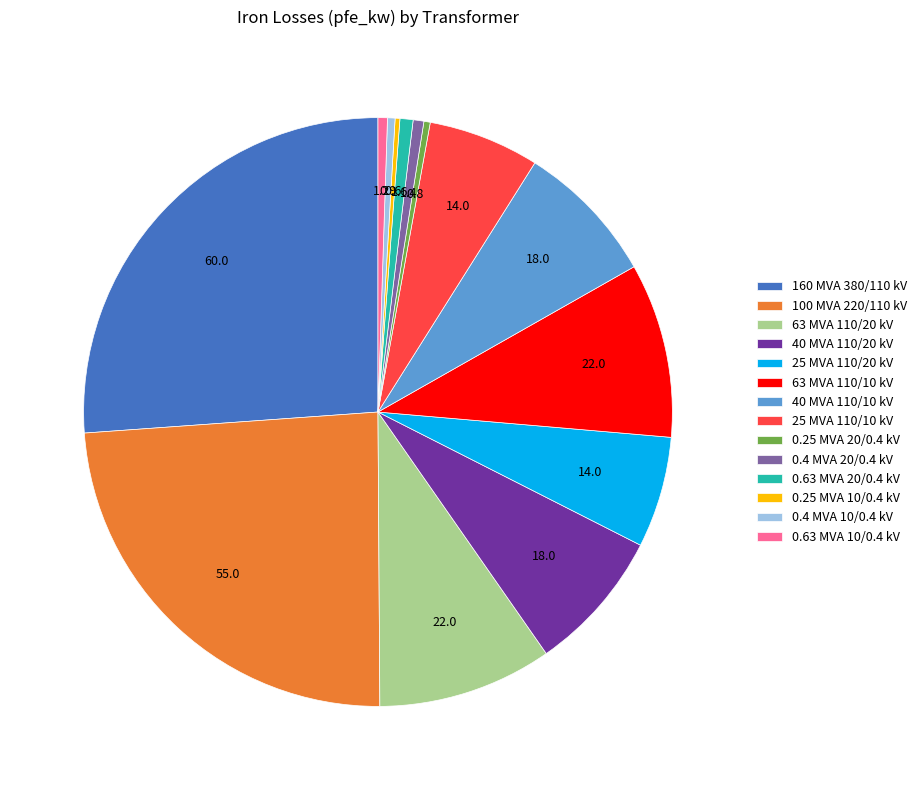

The 63 MVA 110/20 kV slice represents 10% of the pie. True or false?

True